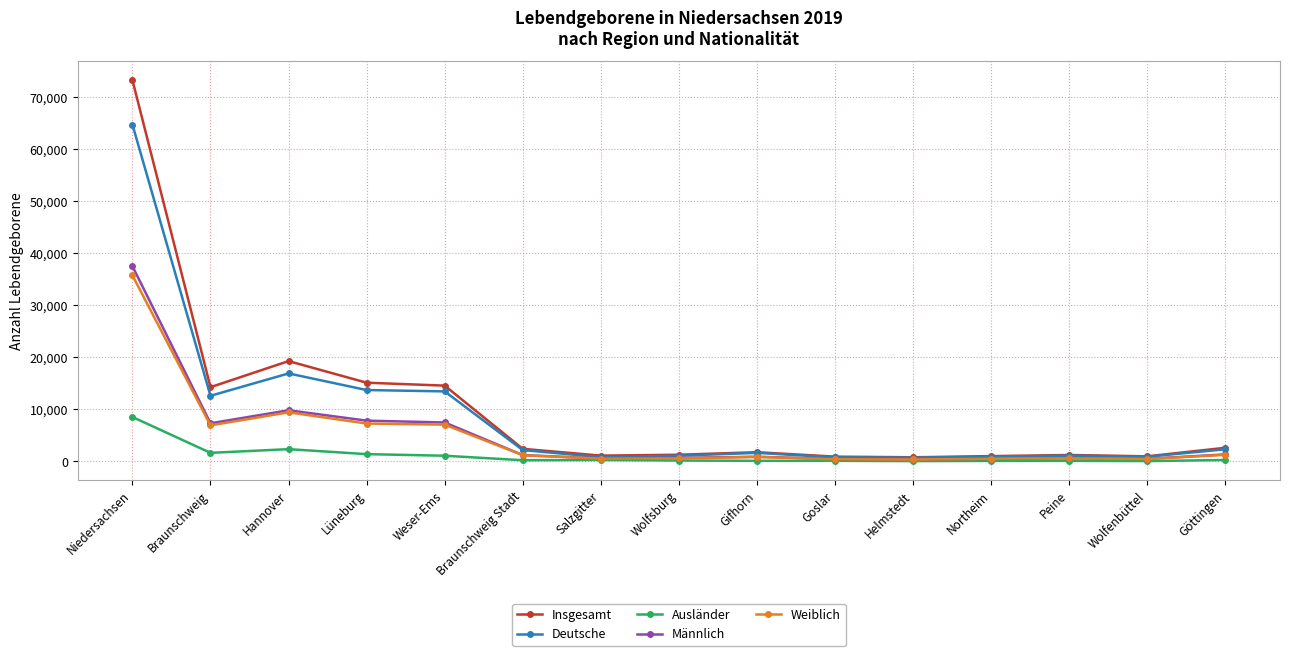

Count the number of data series in this chart.

5